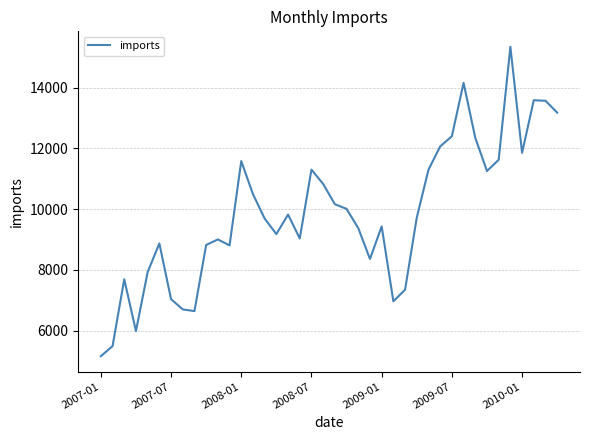

What is the minimum value shown in the chart?

5157.5